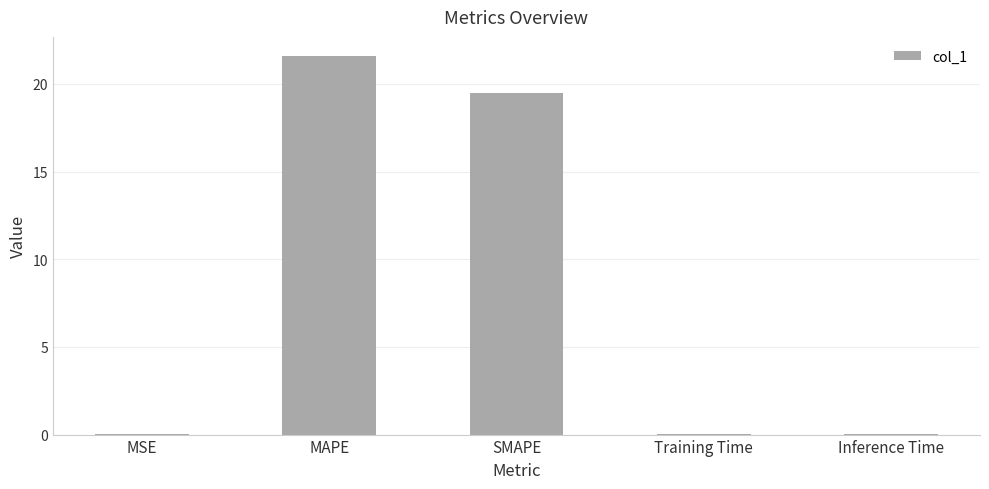

Which category has the highest value across all series?

MAPE